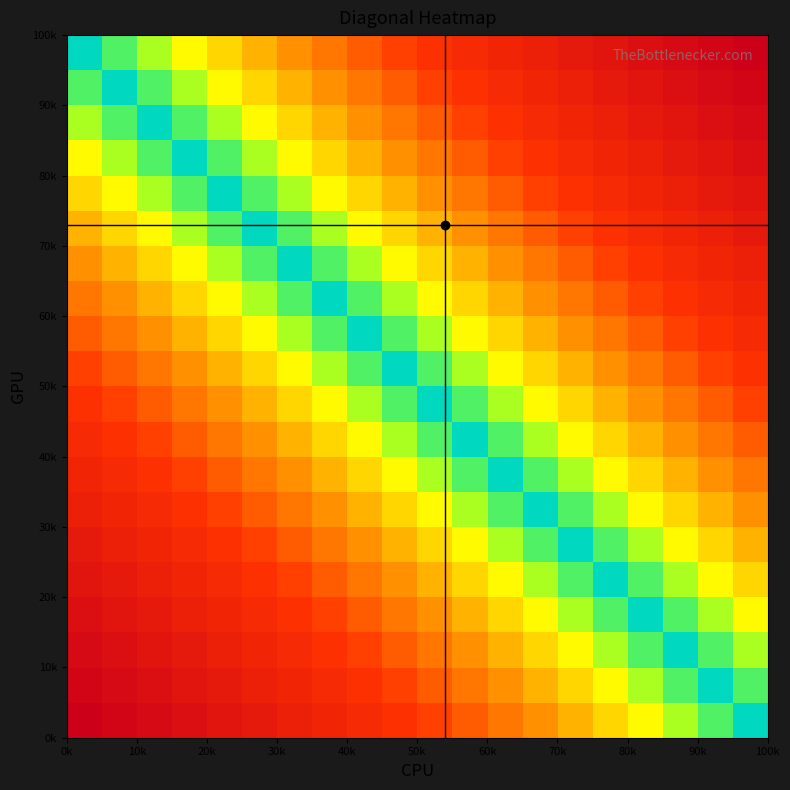

How many categories are shown in the chart?

20